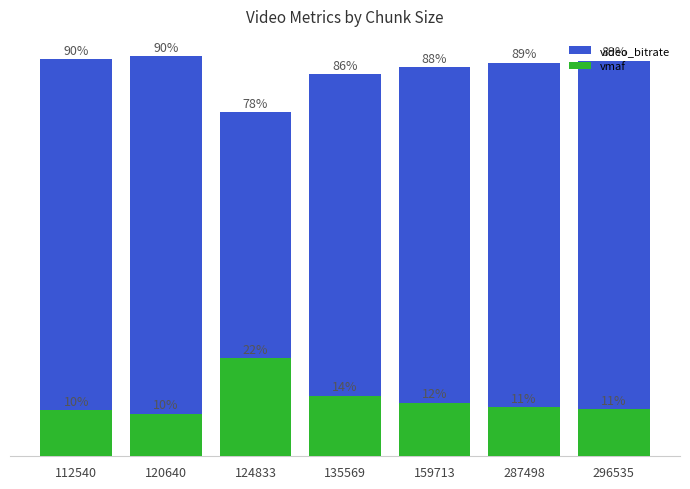

At how many categories does at least one series exceed 56?

7